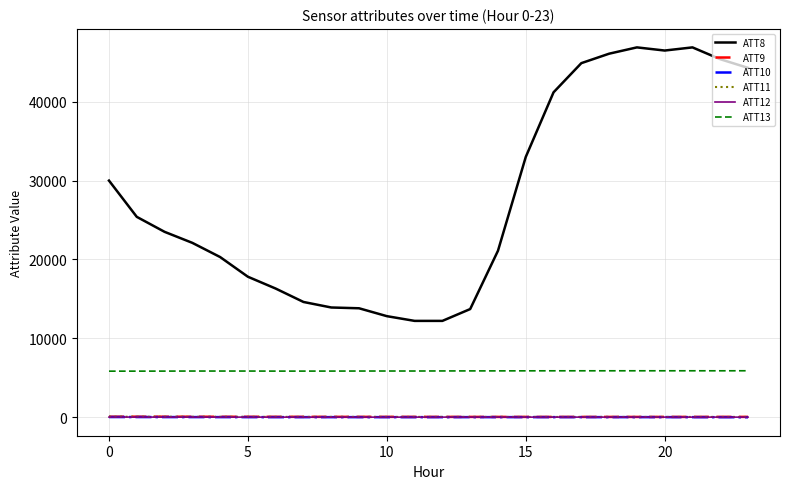

True or false: ATT10 has more than 2 points higher than both neighbors.

True